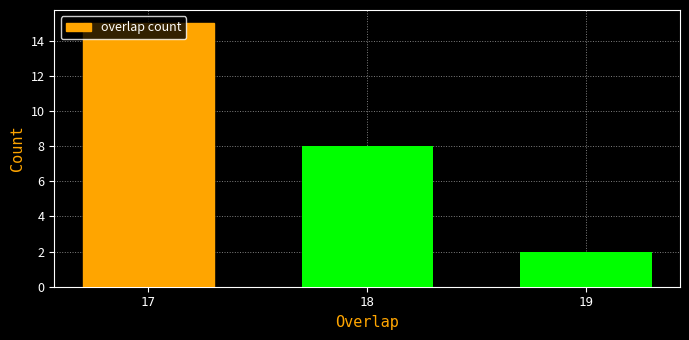

Which has a higher value, 17 or 19?

17